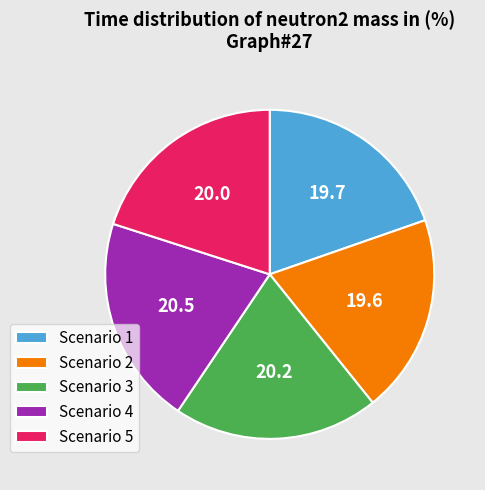

Is there a majority slice in this chart?

No